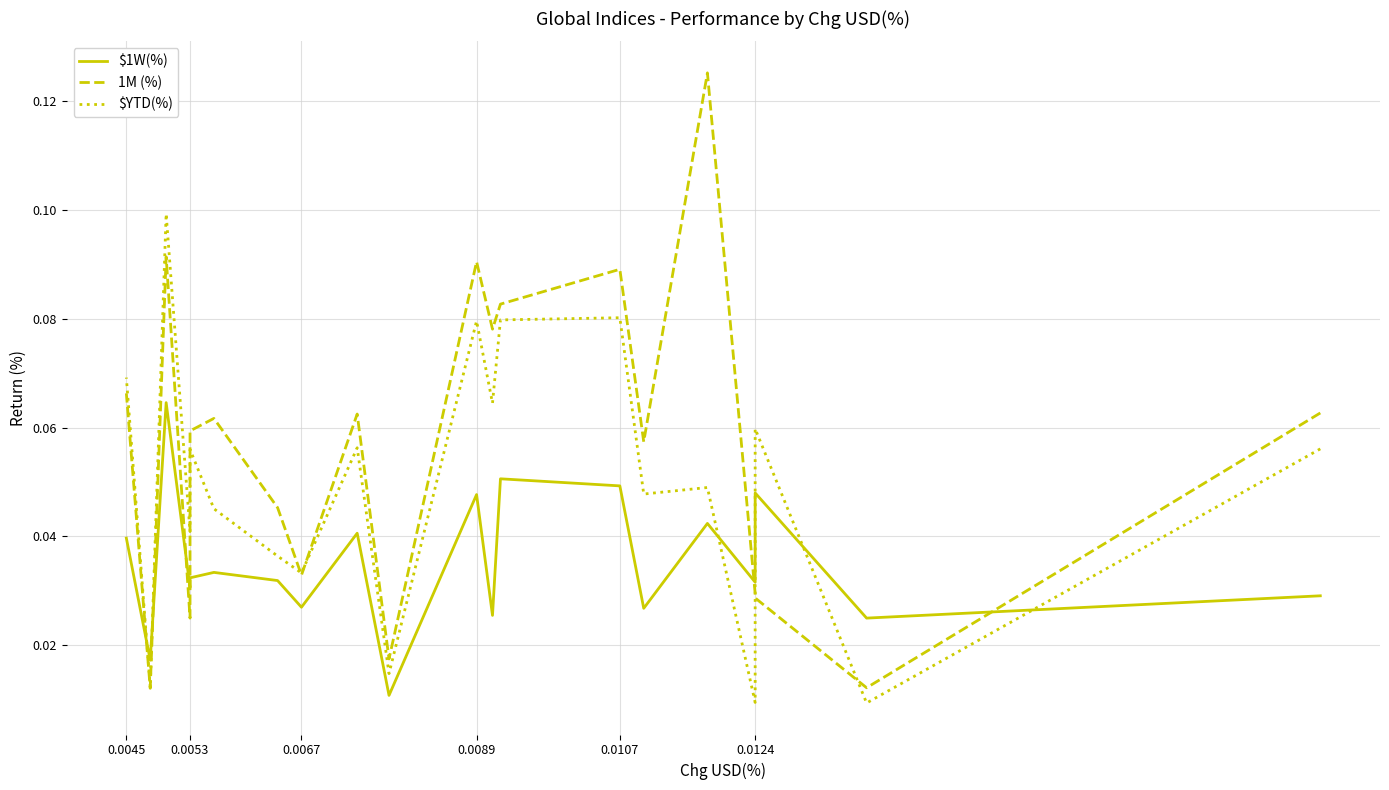

Does the chart have visible grid lines?

Yes